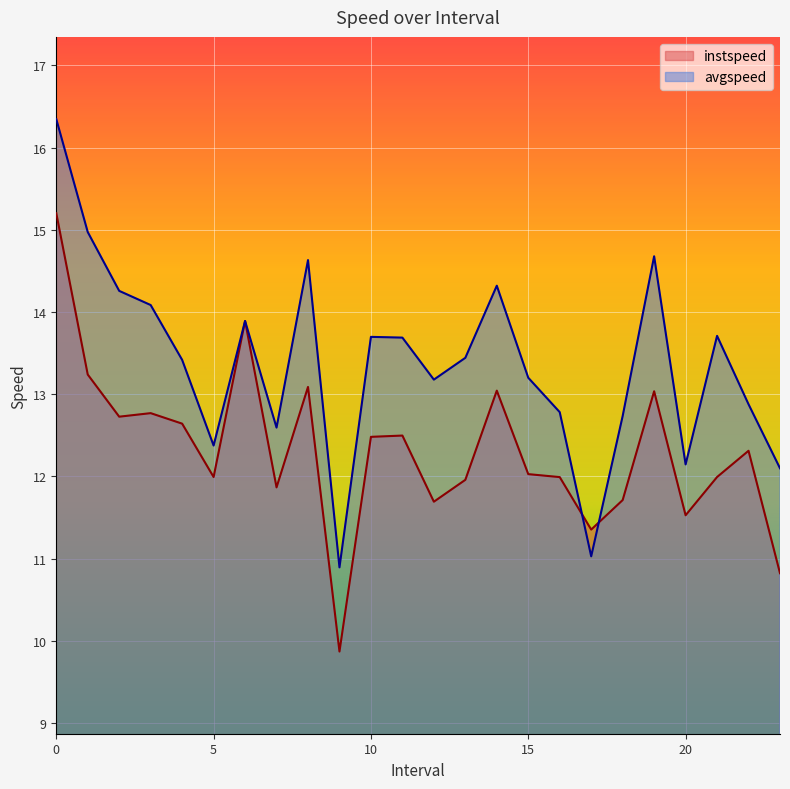

What is the spread (max minus min) of values at 11.0?

1.2